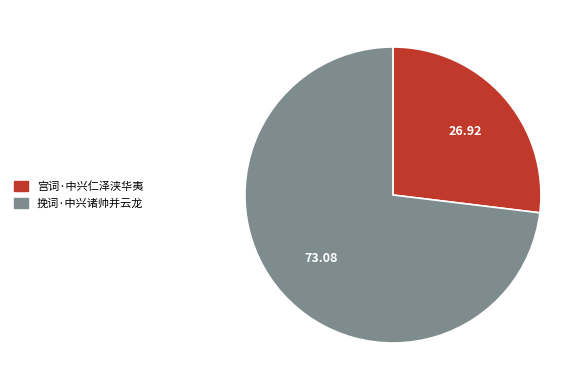

Is the sum of 挽词·中兴诸帅并云龙 and 宫词·中兴仁泽浃华夷 greater than half?

Yes